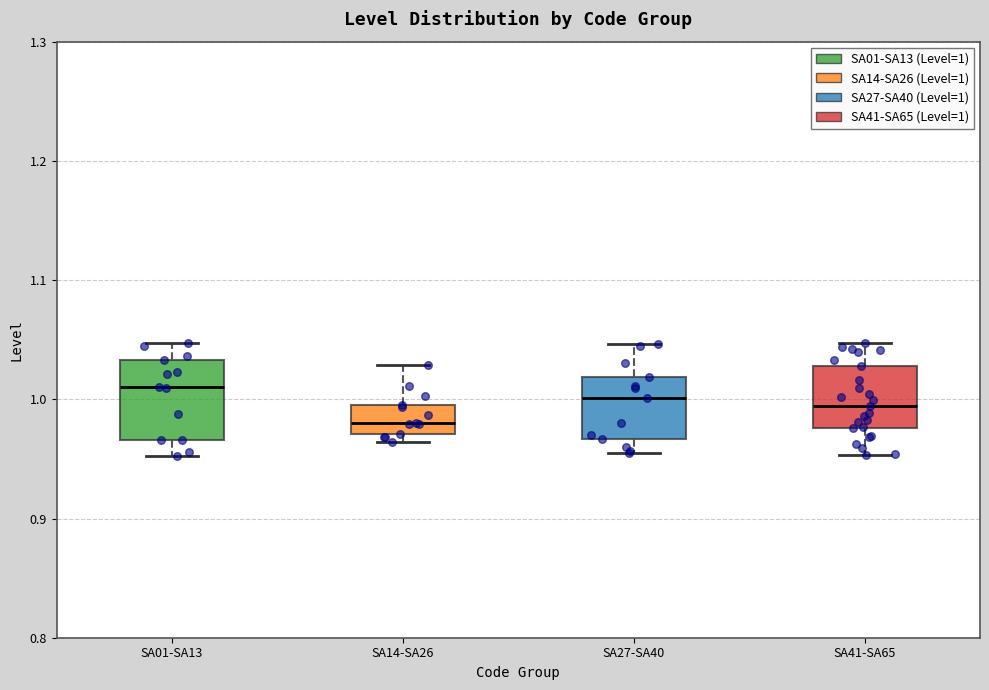

Reading left to right, read every box against the y-axis: the position of its median line, the range the box covers, and the ends of its whiskers. The values are not printed on the chart, so give them approximately, as read against the axis.

SA01-SA13: median 1.01, box 0.97 to 1.03, whiskers 0.95 to 1.05
SA14-SA26: median 0.98, box 0.97 to 1.00, whiskers 0.96 to 1.03
SA27-SA40: median 1.00, box 0.97 to 1.02, whiskers 0.95 to 1.05
SA41-SA65: median 0.99, box 0.98 to 1.03, whiskers 0.95 to 1.05